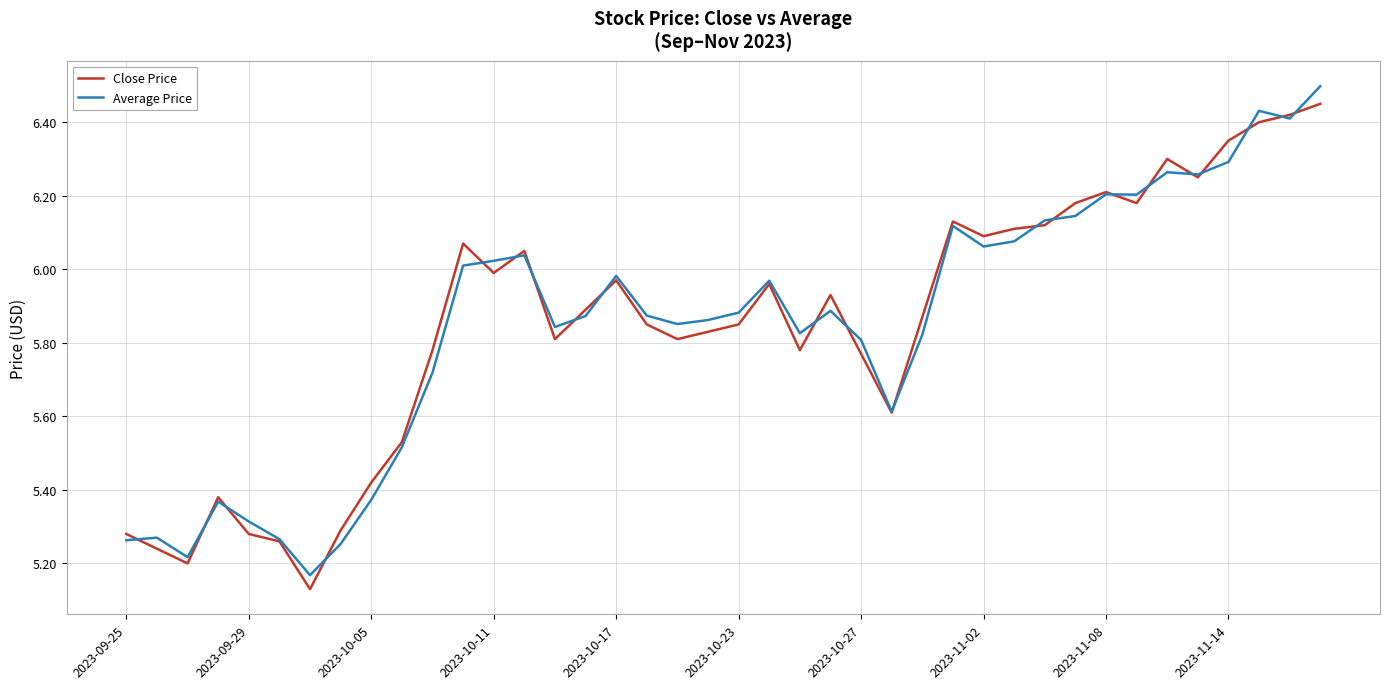

What are all the series names shown in the legend?

Close Price, Average Price